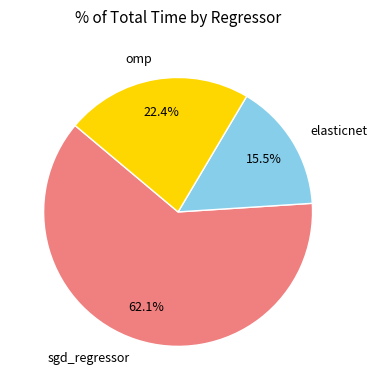

Which slice is the smallest?

elasticnet